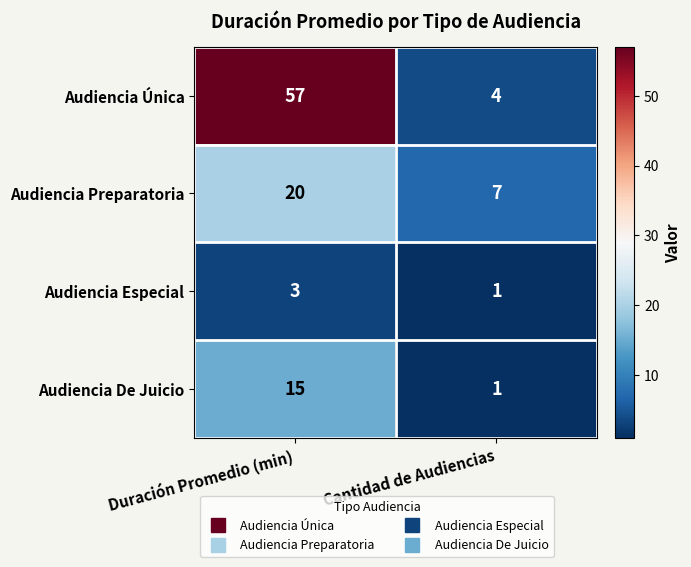

What is the average value of the Audiencia De Juicio series?

8